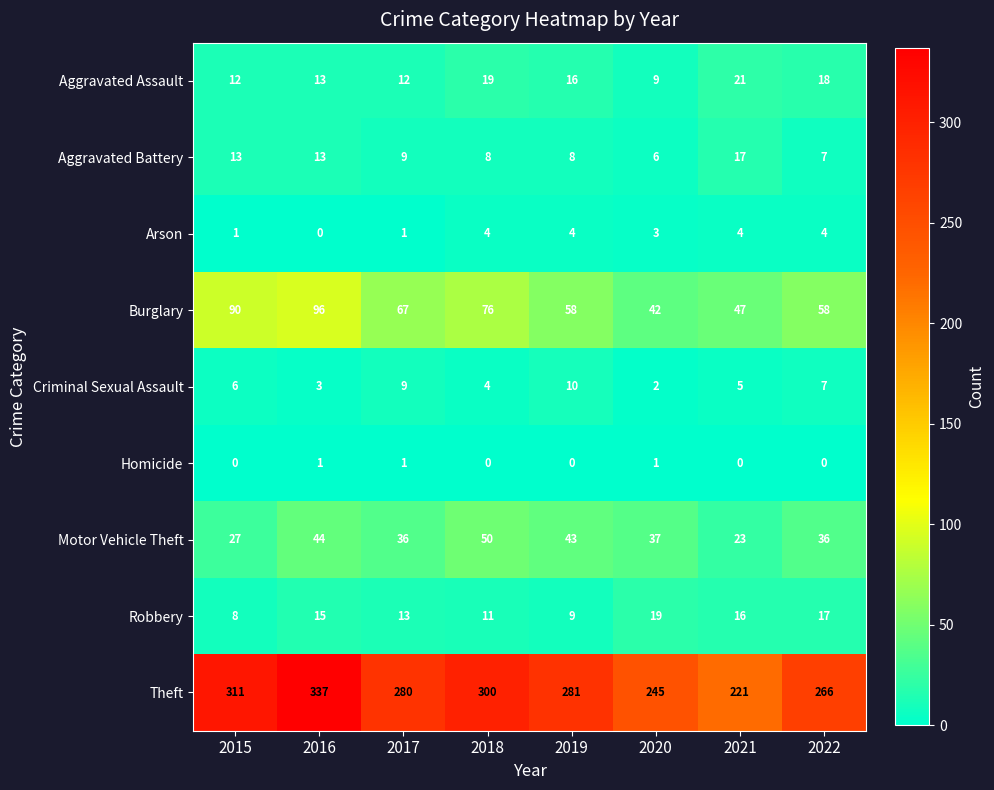

What is the sum of the Burglary values at 2022 and 2020?

100